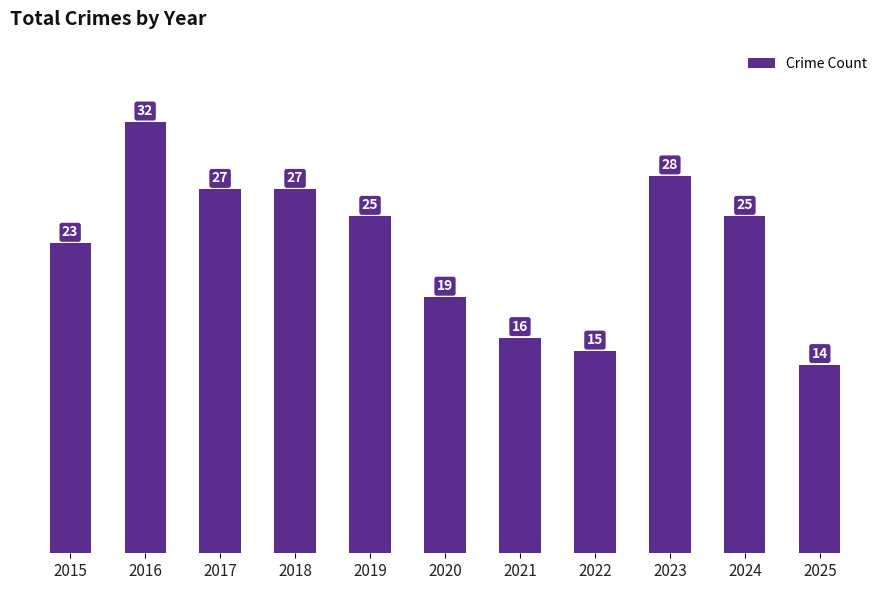

Where is the data nearest to the value 23?

2015